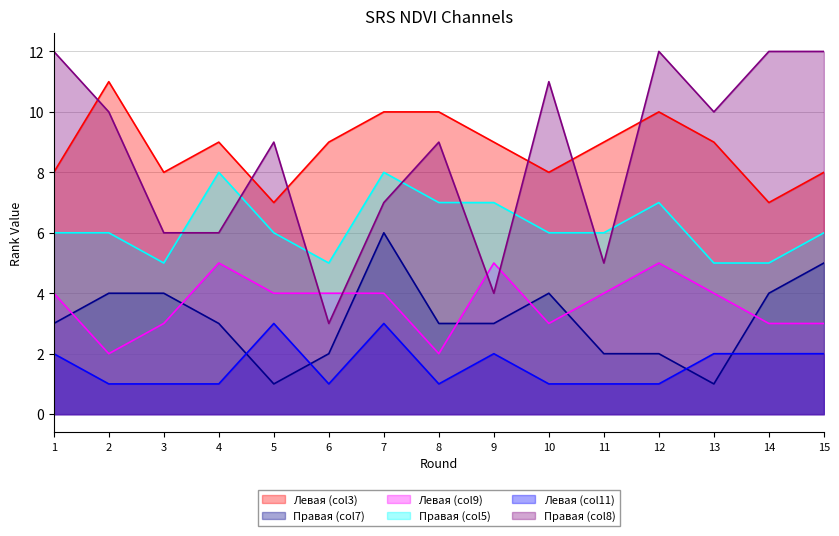

The Правая площадка (col5) series shows 10 at 5. True or false?

False